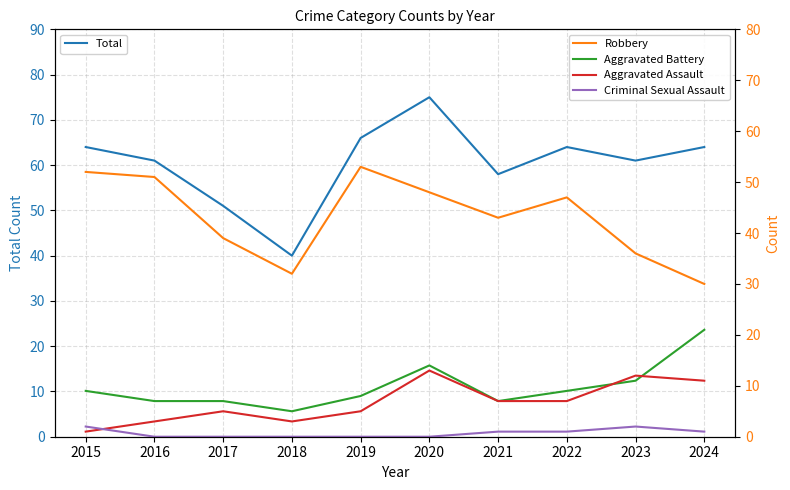

Is it true that Aggravated Assault equals 12 at 2023?

True